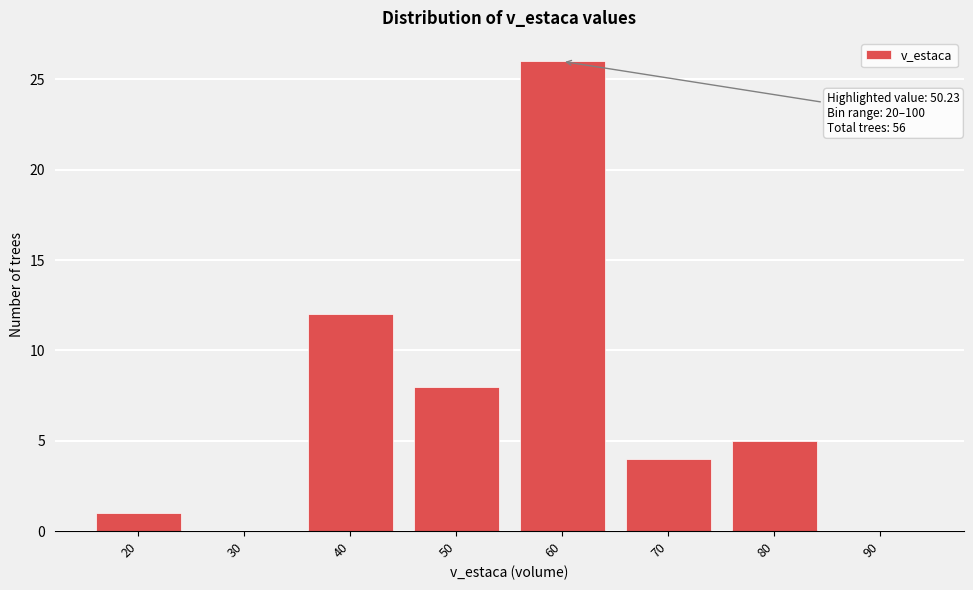

Reading right to left, extract all data points from this chart.

90=0	80=5	70=4	60=26	50=8	40=12	30=0	20=1